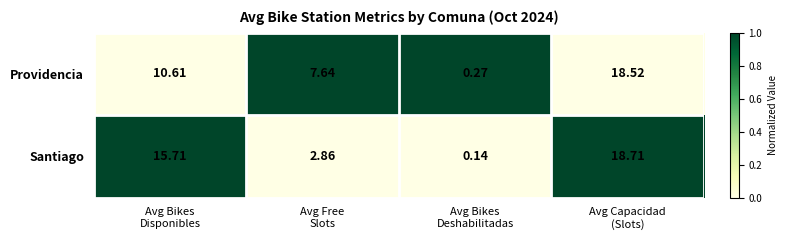

List the series in order of their overall mean, lowest first.

Providencia, Santiago